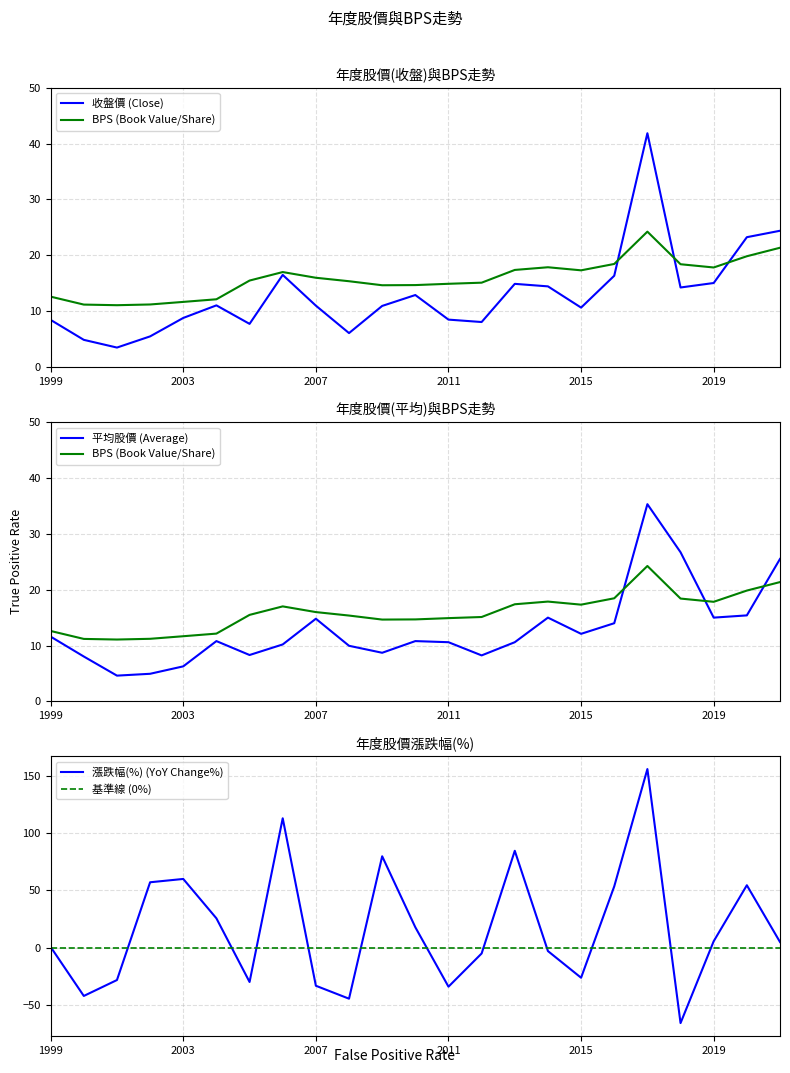

Reading left to right, transcribe all the data shown in this chart.

年度股價(收盤): 1999=8.4	2000=4.9	2001=3.5	2002=5.5	2003=8.8	2004=11.1	2005=7.7	2006=16.5	2007=11.0	2008=6.1	2009=10.9	2010=12.9	2011=8.5	2012=8.1	2013=14.9	2014=14.4	2015=10.7	2016=16.4	2017=41.9	2018=14.2	2019=15.1	2020=23.2	2021=24.4
年度股價(平均): 1999=11.6	2000=8.0	2001=4.6	2002=5.0	2003=6.3	2004=10.8	2005=8.3	2006=10.2	2007=14.8	2008=10.0	2009=8.7	2010=10.8	2011=10.6	2012=8.2	2013=10.6	2014=15.0	2015=12.1	2016=14.0	2017=35.3	2018=26.7	2019=15.0	2020=15.4	2021=25.5
BPS: 1999=12.6	2000=11.2	2001=11.1	2002=11.2	2003=11.7	2004=12.1	2005=15.5	2006=17.0	2007=16.0	2008=15.4	2009=14.7	2010=14.7	2011=14.9	2012=15.1	2013=17.4	2014=17.9	2015=17.3	2016=18.5	2017=24.2	2018=18.4	2019=17.8	2020=19.8	2021=21.4
col_6(漲跌%): 1999=0.6	2000=-42.2	2001=-28.3	2002=57.1	2003=60.0	2004=25.6	2005=-30.0	2006=113.0	2007=-33.3	2008=-44.6	2009=79.8	2010=17.8	2011=-34.1	2012=-5.1	2013=84.6	2014=-3.0	2015=-26.3	2016=53.5	2017=156.0	2018=-65.9	2019=5.6	2020=54.5	2021=4.9